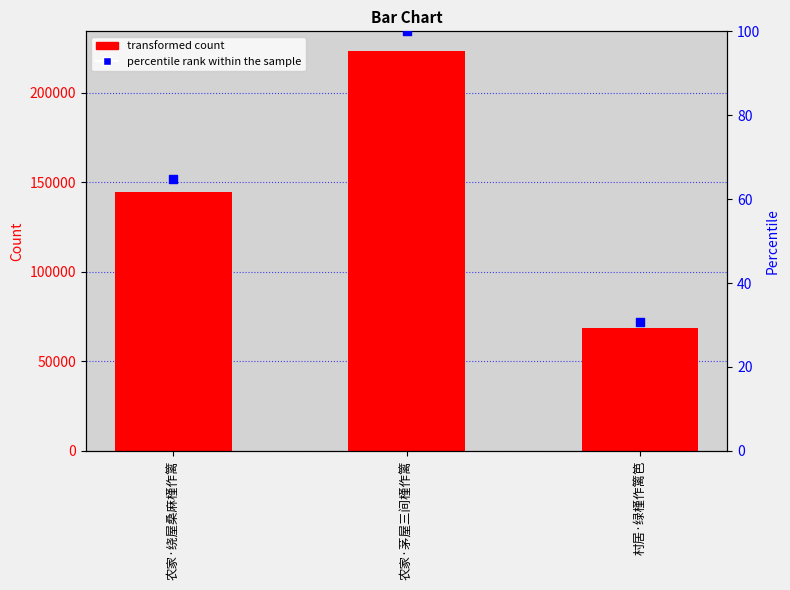

At which category is the sum across all series the highest?

农家·茅屋三间槿作篱